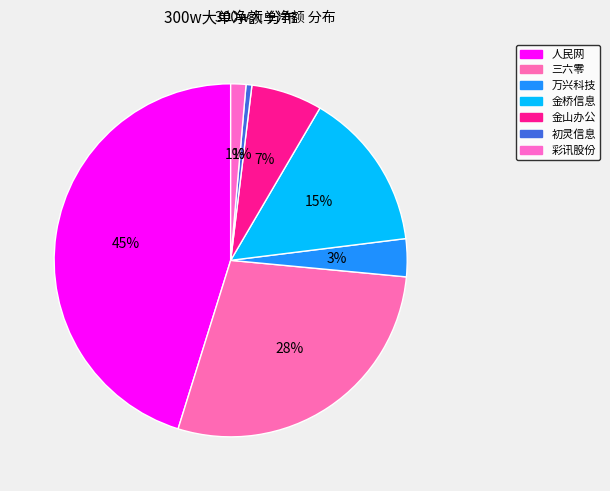

Does any single category account for the majority?

No